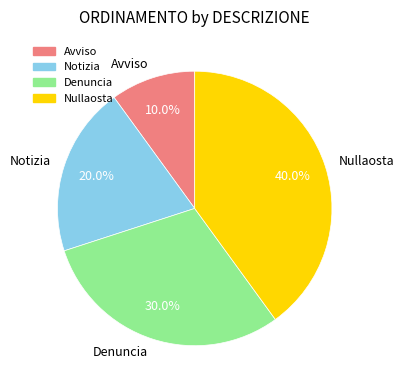

Rank the categories by value from highest to lowest.

Nullaosta, Denuncia, Notizia, Avviso